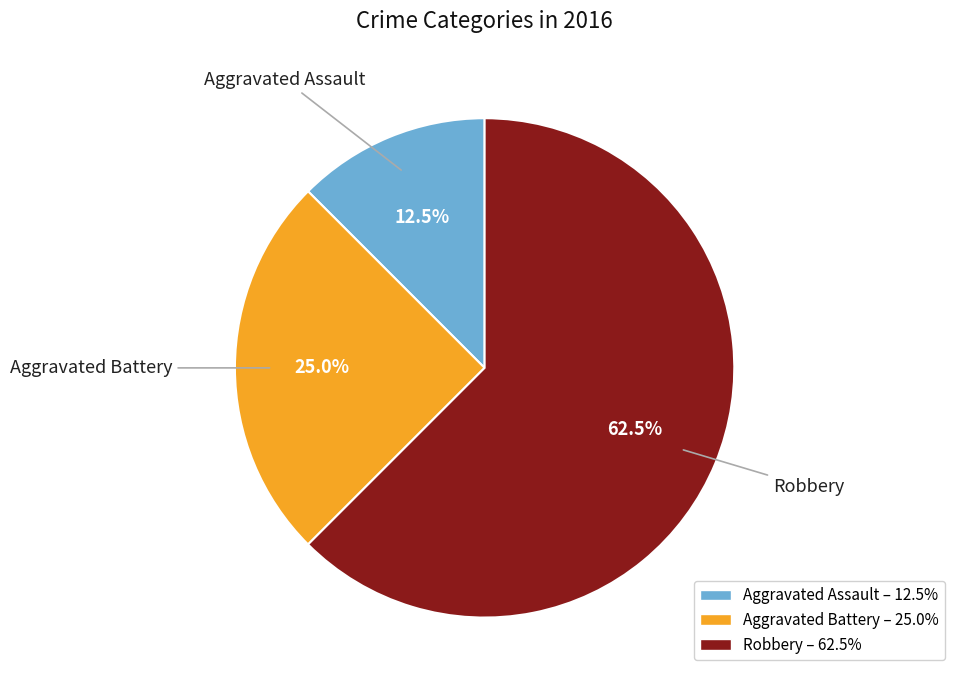

The Aggravated Battery slice represents 25% of the pie. True or false?

True